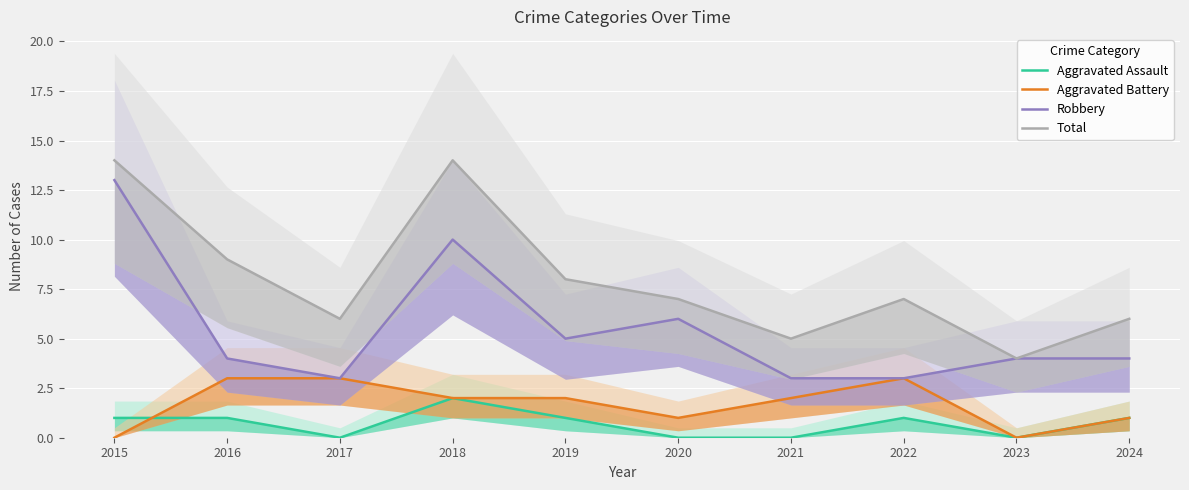

Reading left to right, what are all the values shown in this chart?

Aggravated Assault: 2015=1	2016=1	2017=0	2018=2	2019=1	2020=0	2021=0	2022=1	2023=0	2024=1
Aggravated Battery: 2015=0	2016=3	2017=3	2018=2	2019=2	2020=1	2021=2	2022=3	2023=0	2024=1
Robbery: 2015=13	2016=4	2017=3	2018=10	2019=5	2020=6	2021=3	2022=3	2023=4	2024=4
Total: 2015=14	2016=9	2017=6	2018=14	2019=8	2020=7	2021=5	2022=7	2023=4	2024=6